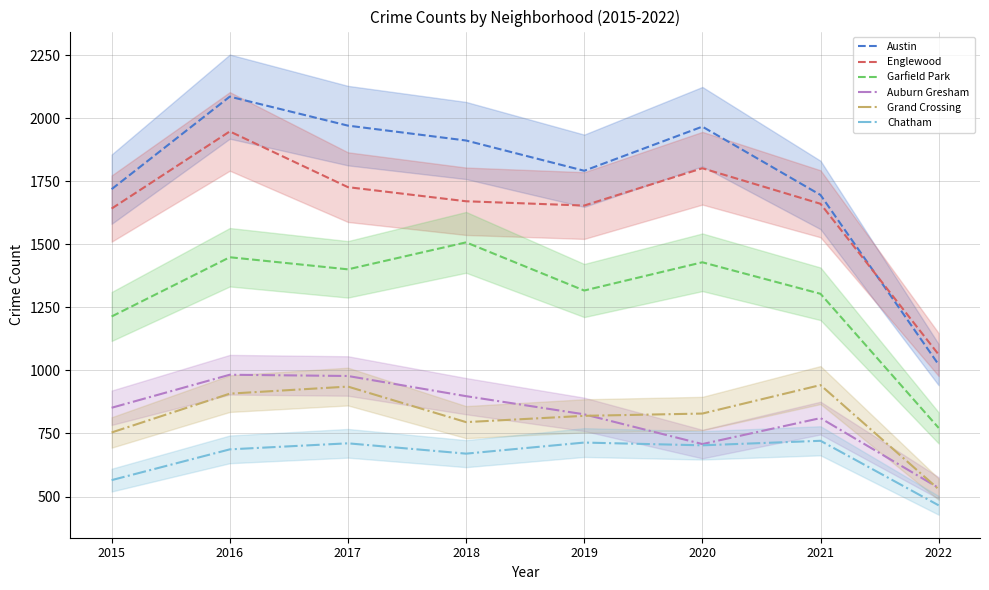

At which label is Auburn Gresham closest to 758?

2020